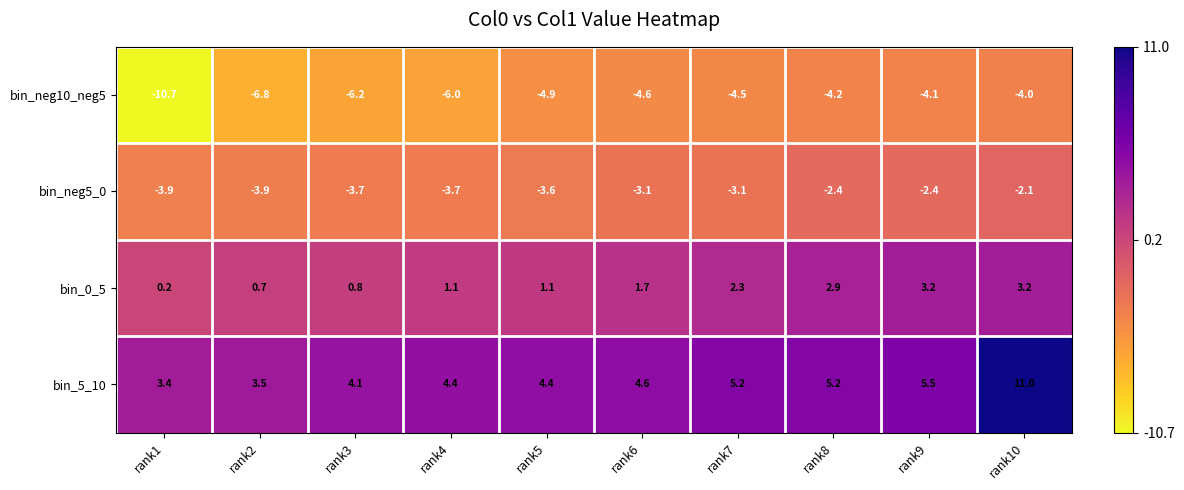

Which series has the largest total across all categories?

bin_5_10